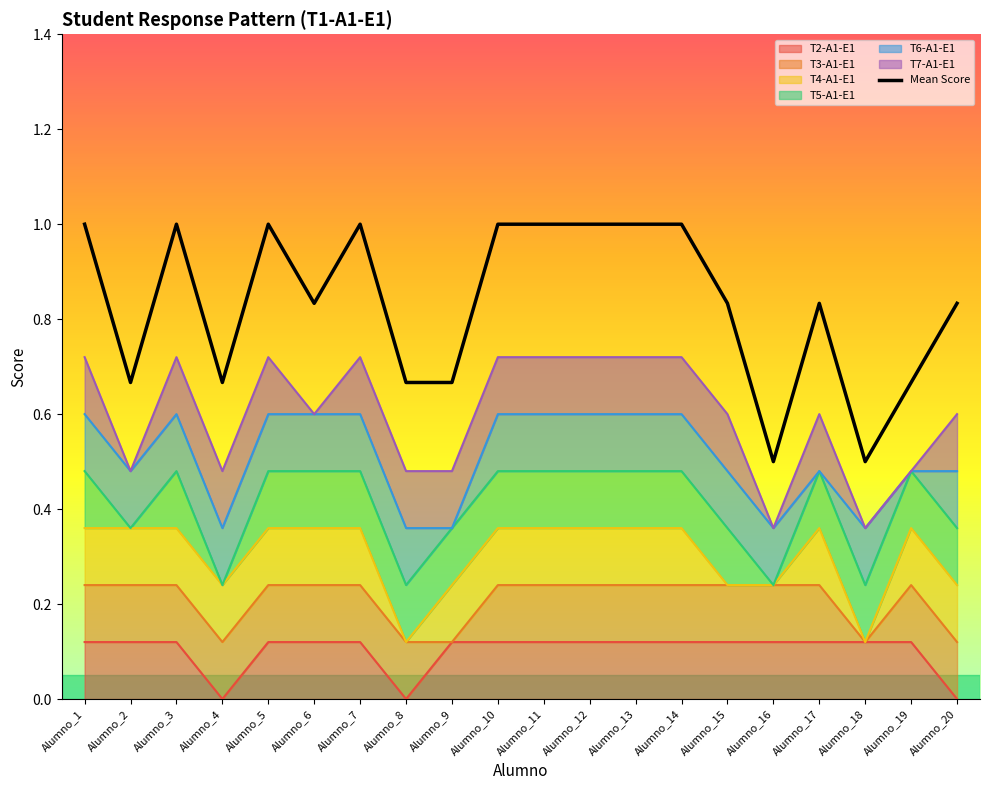

The value at Alumno_1 is 0.3. True or false?

False